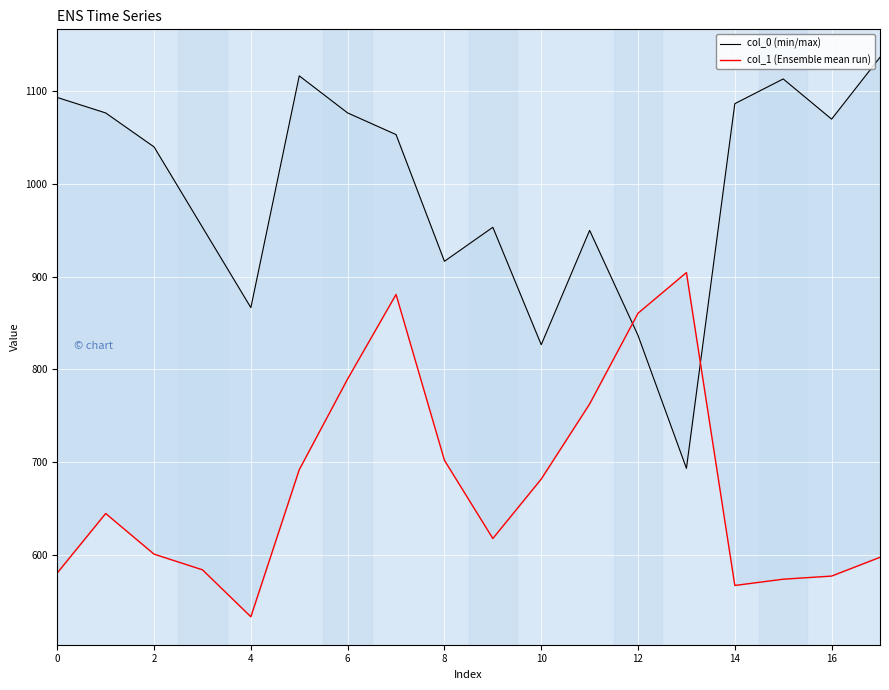

What is the difference between the col_1 (Ensemble mean run) values at 10 and 12?

178.9